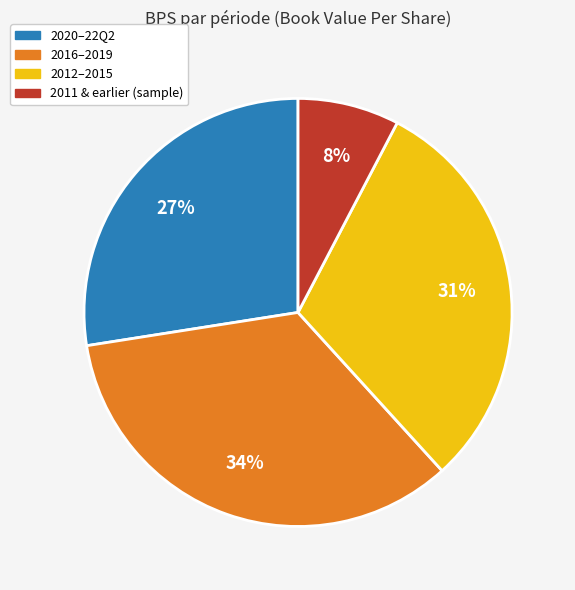

The 2020–22Q2 slice represents 41% of the pie. True or false?

False